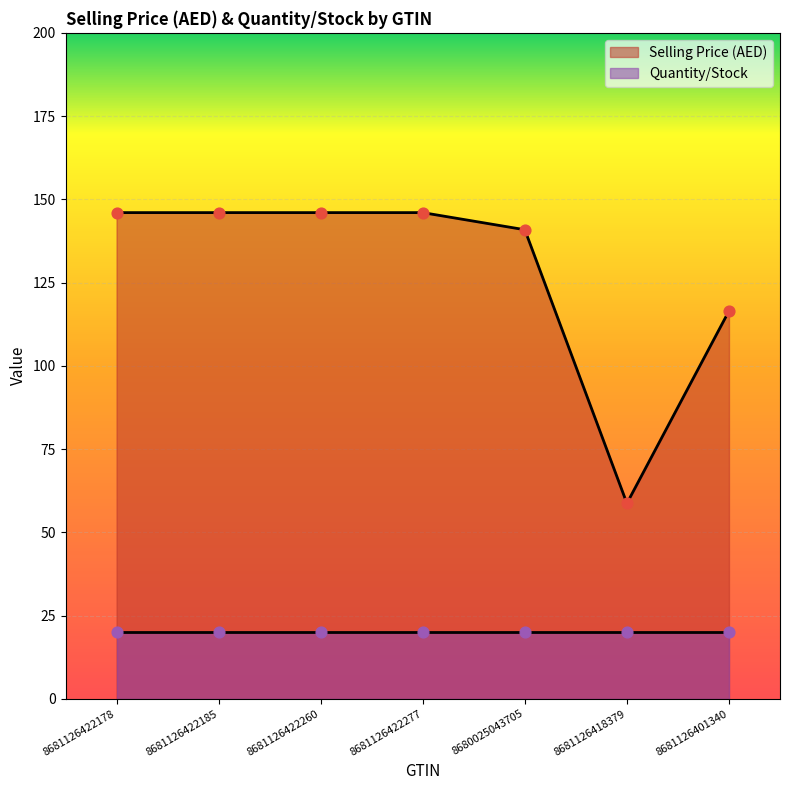

What is the ratio of the value at 8681126422185 to the value at 8681126422277?

1.0